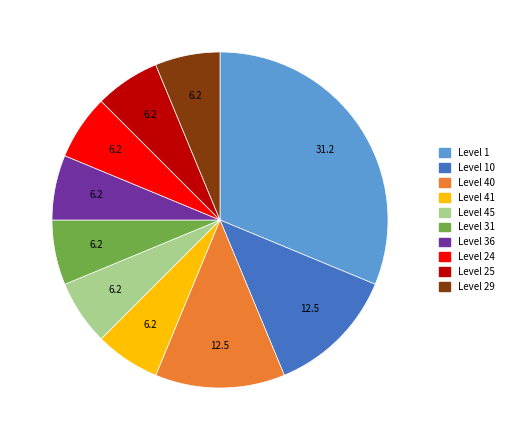

Is there any slice that represents more than half of the pie?

No